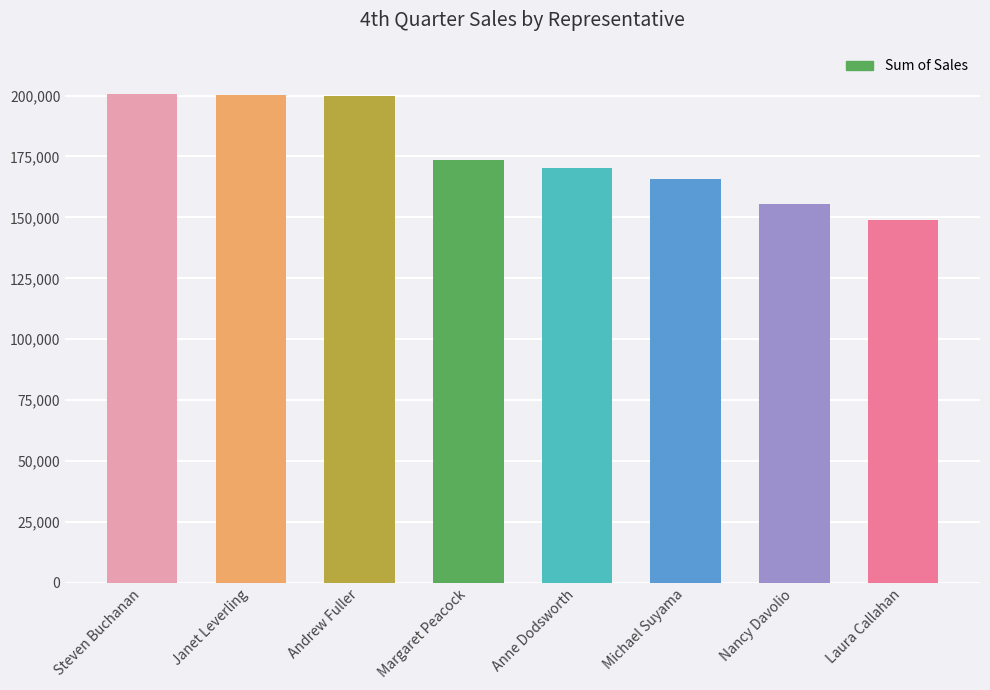

At which category does the chart reach its minimum across all series?

Laura Callahan